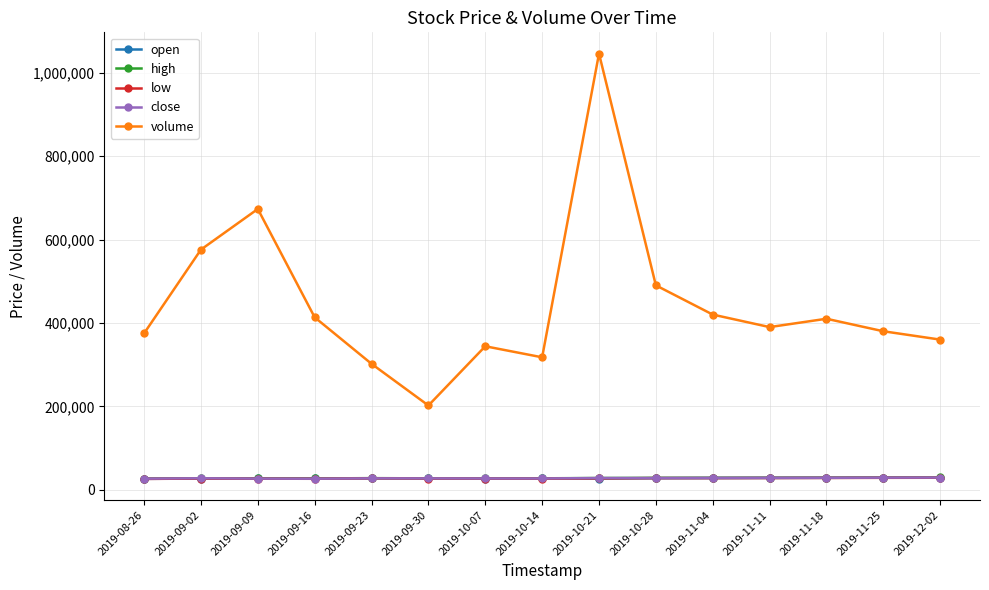

The low series shows 26494 at 2019-09-09. True or false?

True